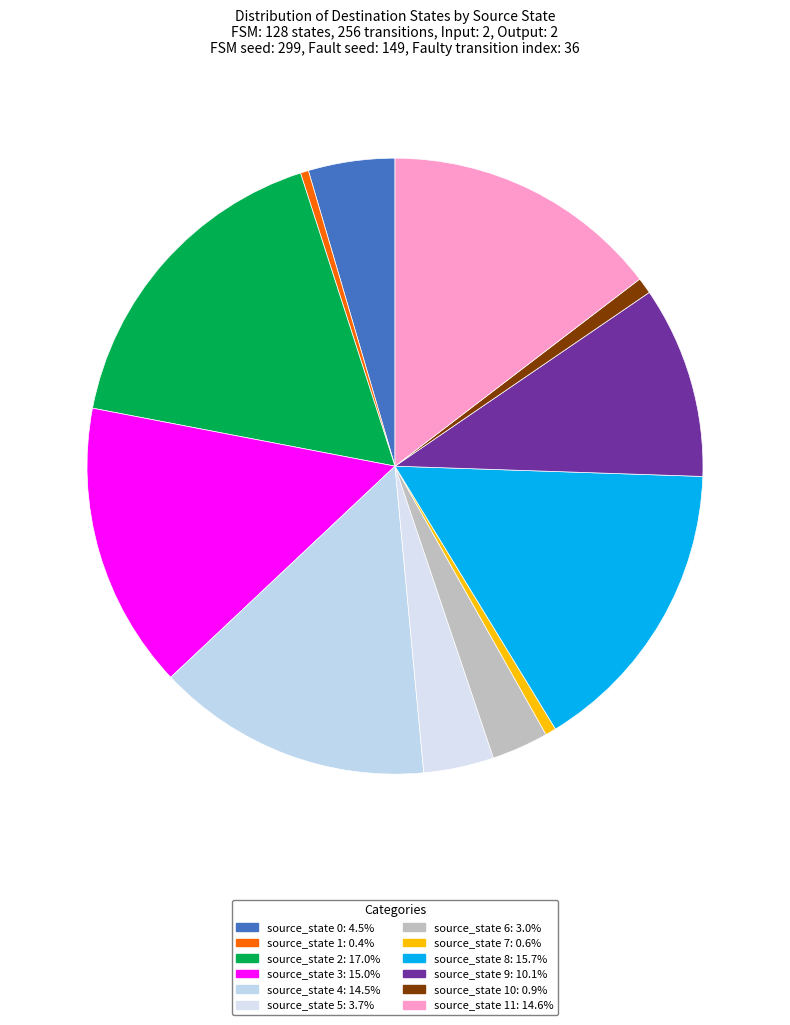

How many segments does this pie chart have?

12